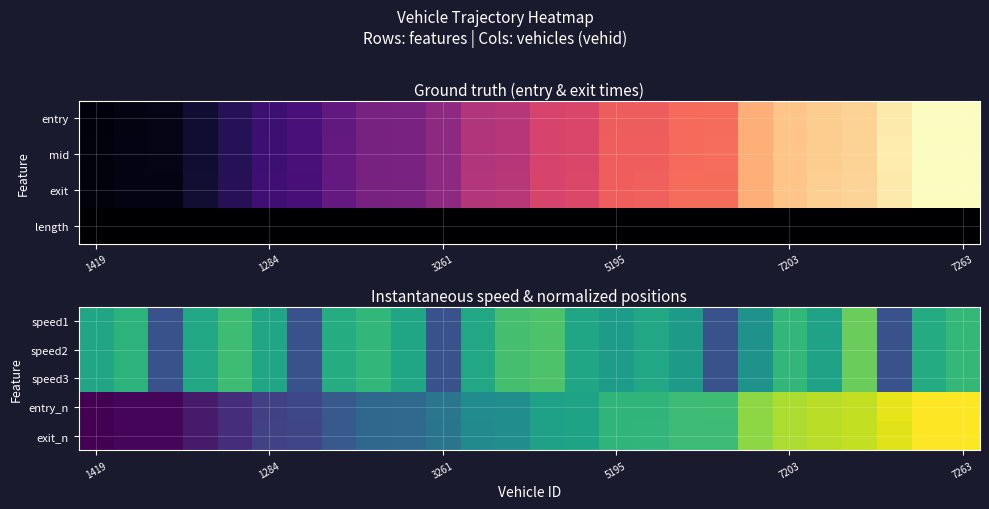

Reading left to right, what are all the values shown in this chart?

speed1: 11.8	12.9	5.0	11.9	13.8	11.7	5.0	12.4	13.2	11.9	5.0	12.0	14.1	14.4	11.8	11.1	11.9	10.9	5.0	10.3	13.3	11.5	15.4	5.0	12.3	13.3
speed2: 11.8	12.9	5.0	11.9	13.8	11.7	5.0	12.4	13.2	11.9	5.0	12.0	14.1	14.4	11.8	11.1	11.9	10.9	5.0	10.3	13.3	11.5	15.4	5.0	12.3	13.3
speed3: 11.8	12.9	5.0	11.9	13.8	11.7	5.0	12.4	13.2	11.9	5.0	12.0	14.1	14.4	11.8	11.1	11.9	10.9	5.0	10.3	13.3	11.5	15.4	5.0	12.3	13.3
entry_n: 0.0	0.2	0.3	1.4	2.6	3.8	4.3	5.6	6.7	6.8	7.8	9.6	9.8	11.4	11.6	13.1	13.1	13.7	13.8	16.6	17.5	17.9	18.2	19.2	20.0	20.0
exit_n: 0.0	0.2	0.3	1.4	2.6	3.8	4.2	5.6	6.7	6.8	7.8	9.6	9.8	11.4	11.6	13.1	13.1	13.7	13.7	16.6	17.5	17.9	18.2	19.1	20.0	20.0